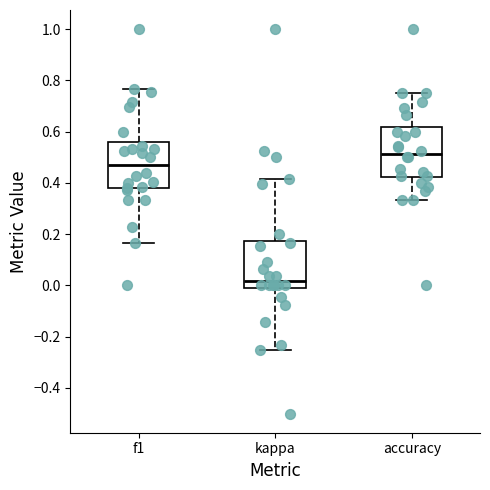

Which box's median line is the lowest?

kappa